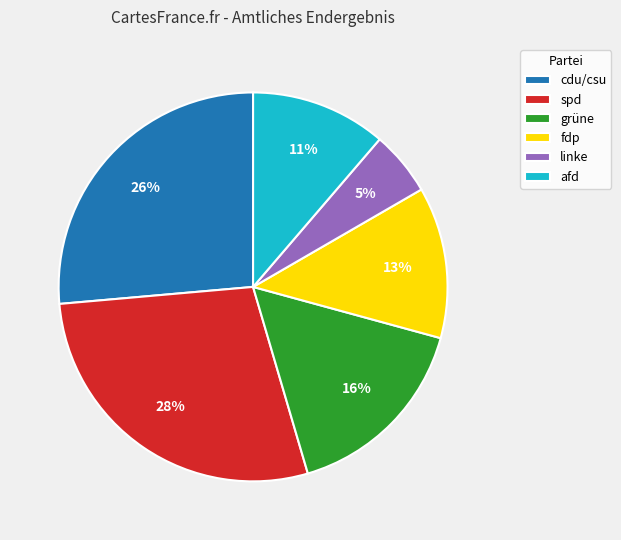

Between linke and afd, which is larger?

afd